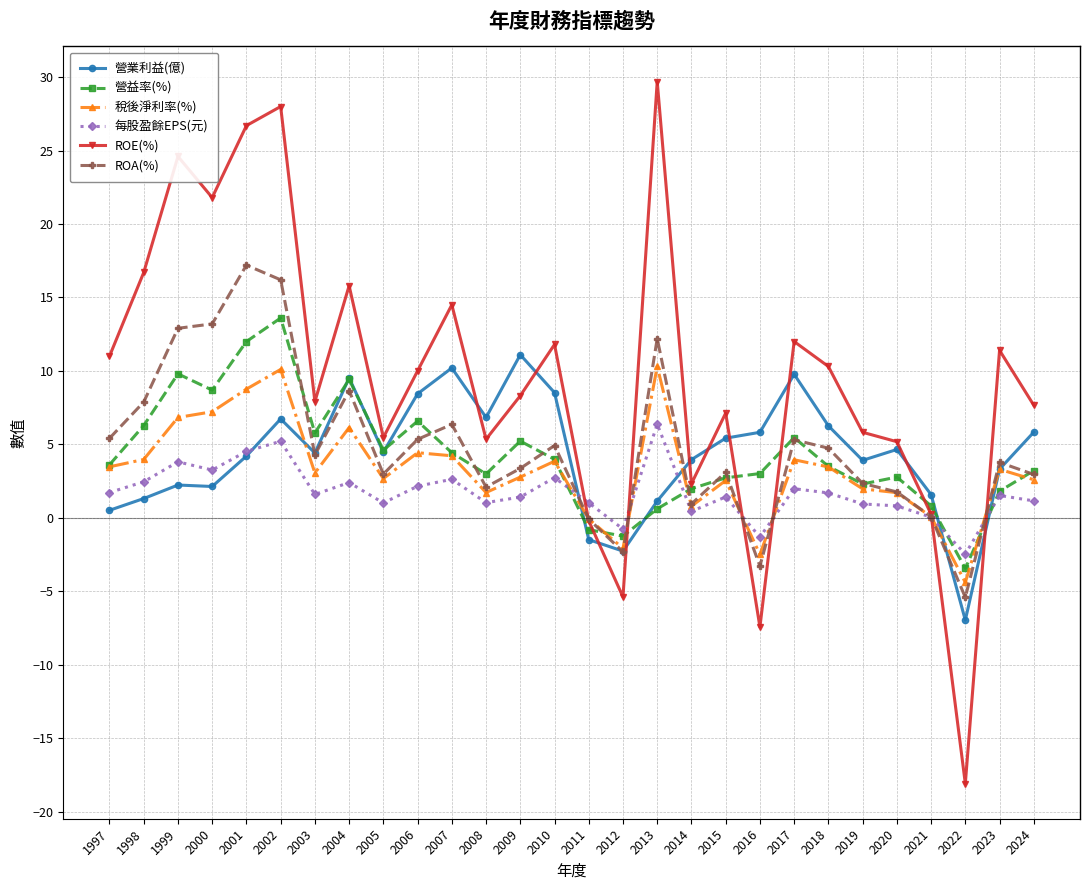

How many intersections are there between ROA(%) and ROE(%)?

6